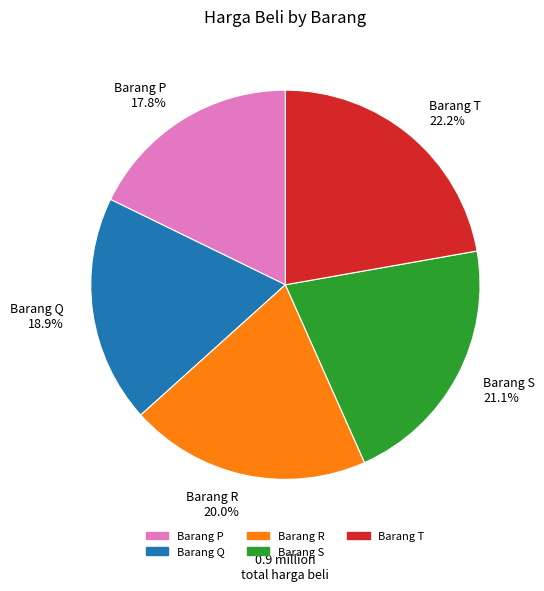

True or false: Barang S accounts for 21% of the total.

True